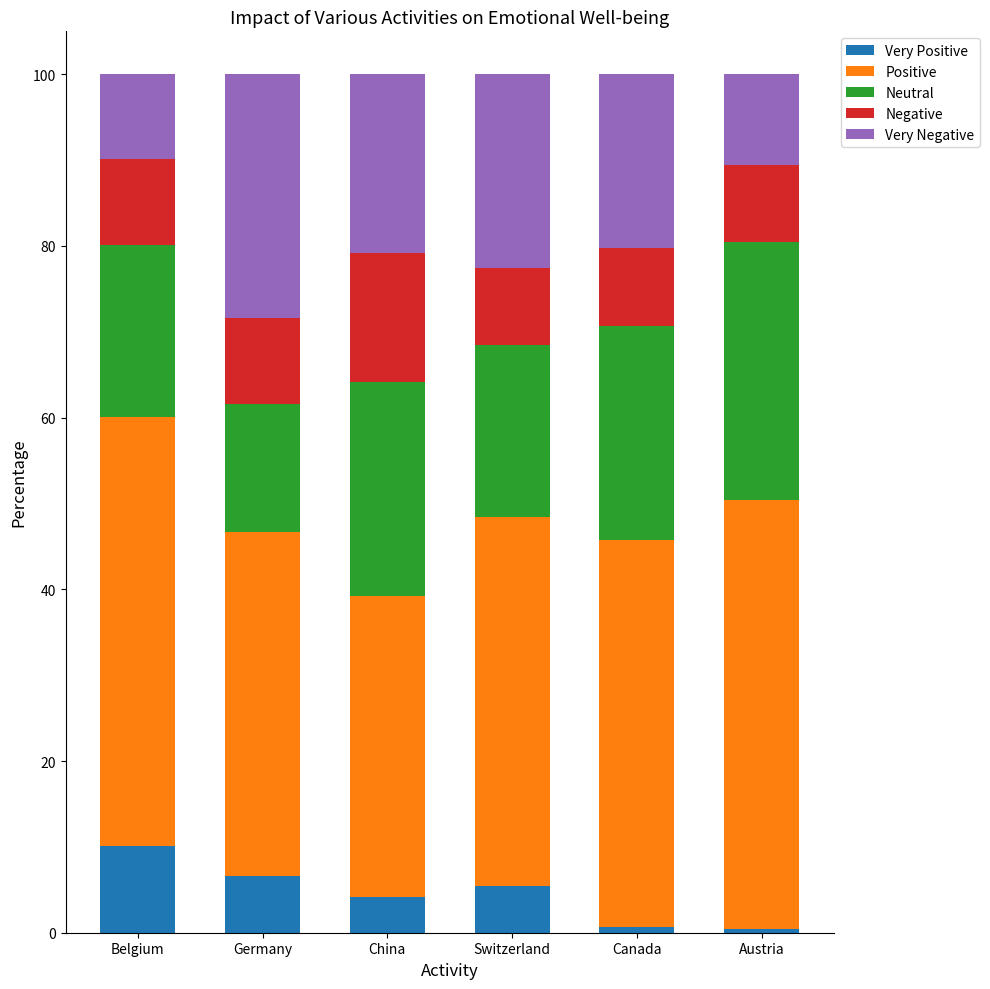

Rank the series by their maximum value, from lowest to highest.

Very Positive, Negative, Very Negative, Neutral, Positive